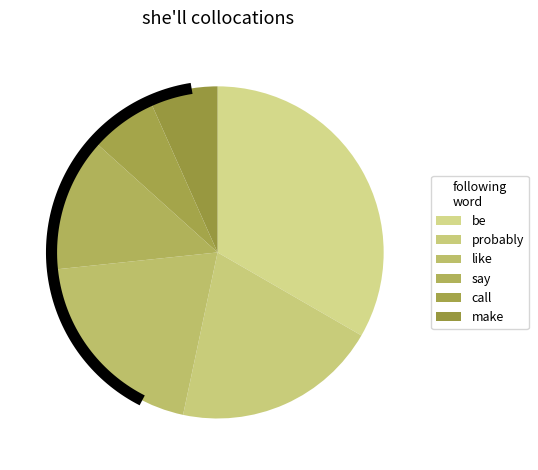

To the nearest percent, what portion does say represent?

13%